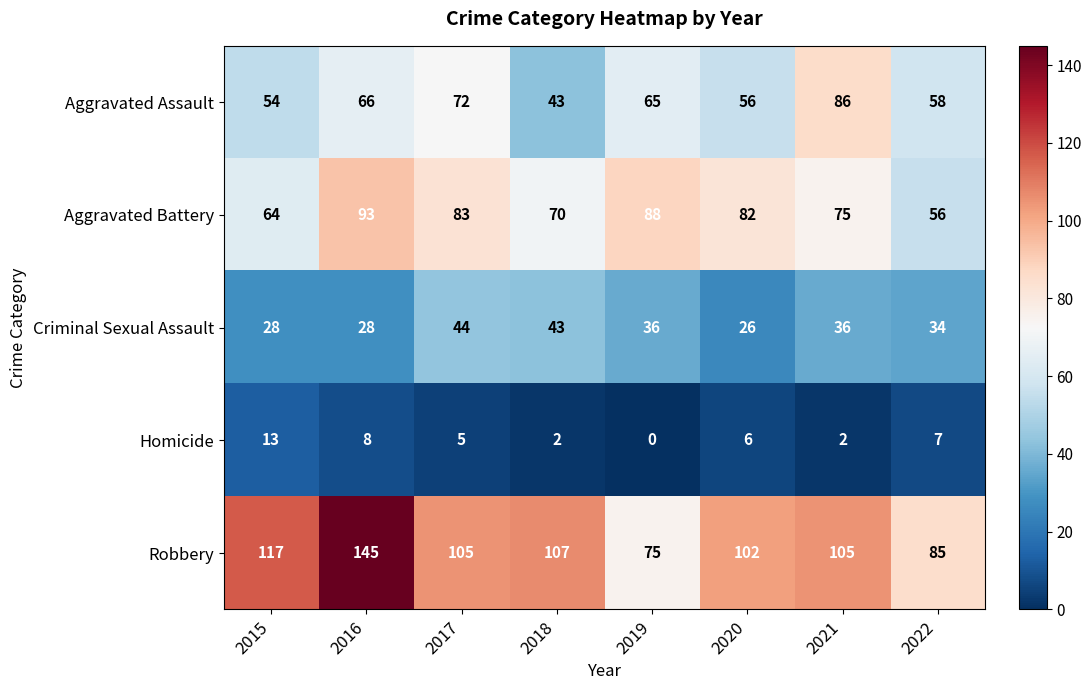

How many data points does each series have?

8